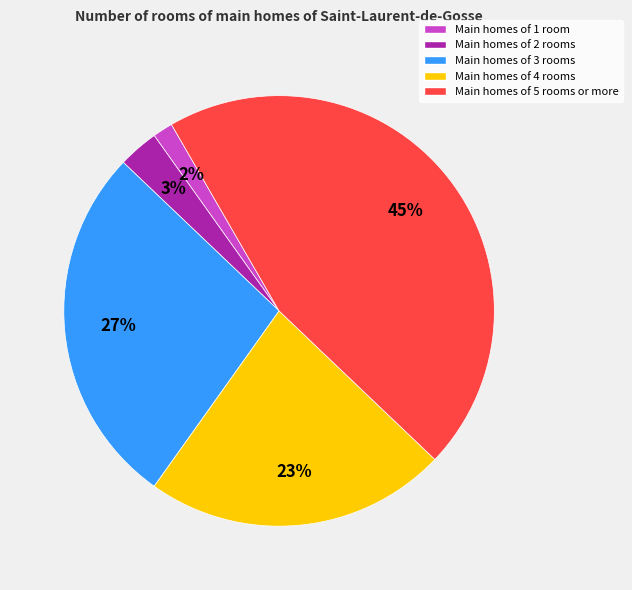

Is there a majority slice in this chart?

No